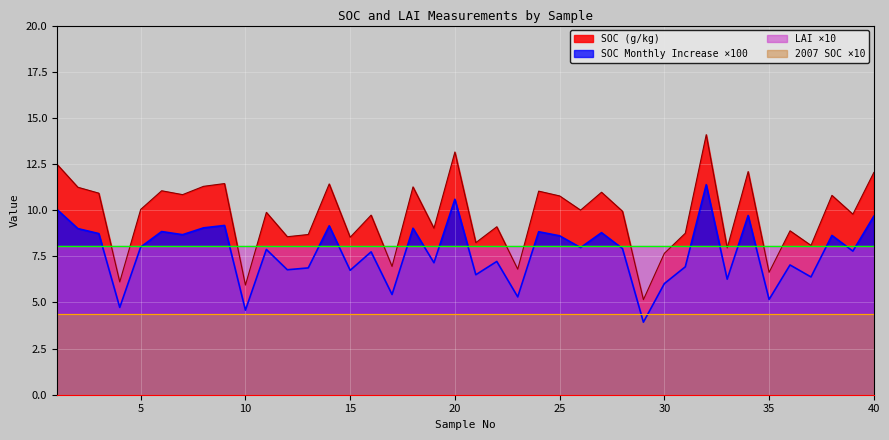

What is the approximate value of SOC Monthly Increase (g/kg/month) at 37?

6.4